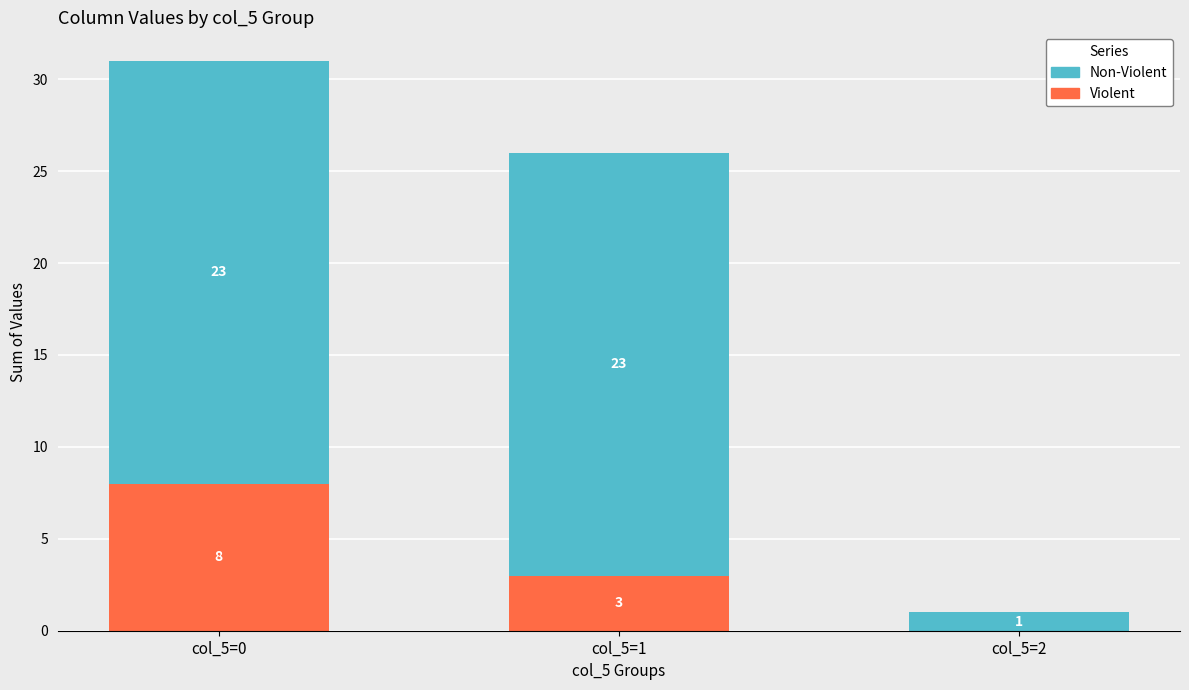

What is the maximum value for Violent?

8